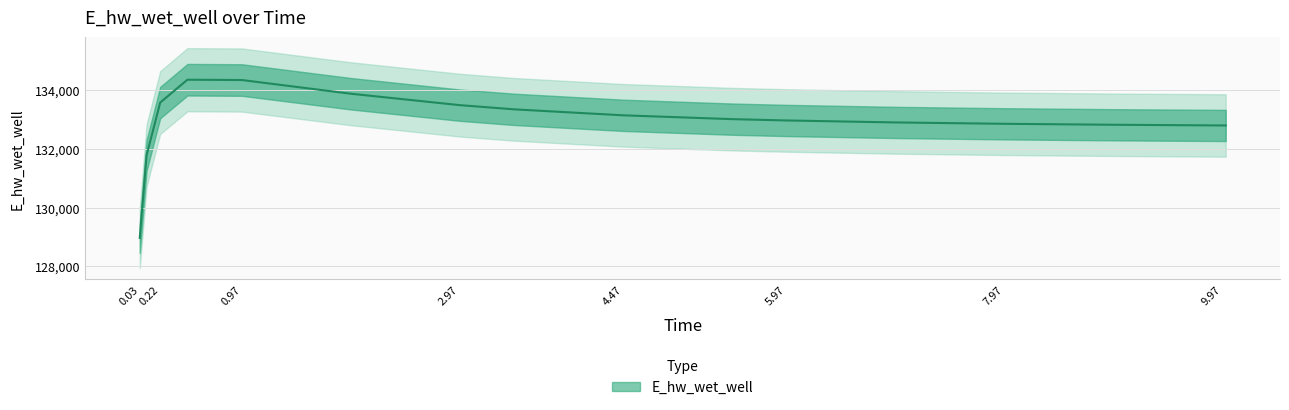

Reading left to right, extract all data points from this chart.

128966.8	131774.7	133572.8	134349.9	134338.9	133872.9	133484.3	133341.1	133138.2	133008.0	132963.0	132895.9	132849.4	132816.6	132793.3	132792.7